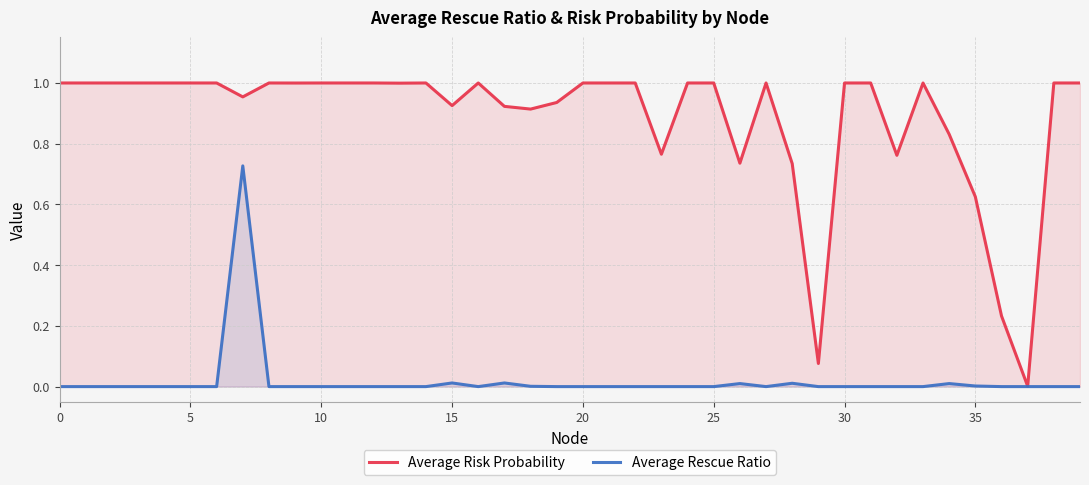

True or false: Average Risk Probability and Average Rescue Ratio cross at least once.

False